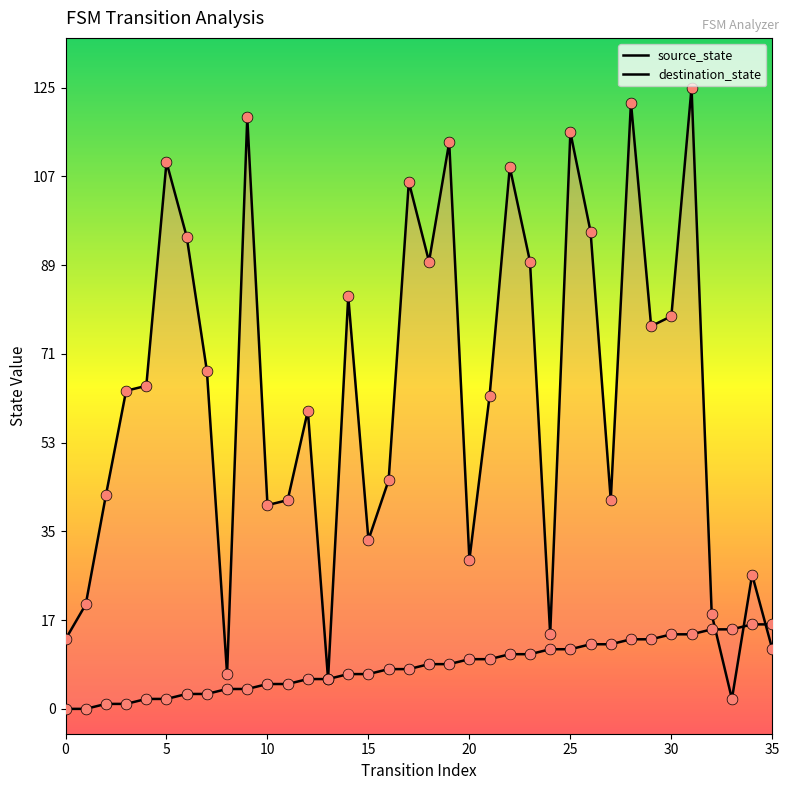

What is the total value across all series at 18?

99